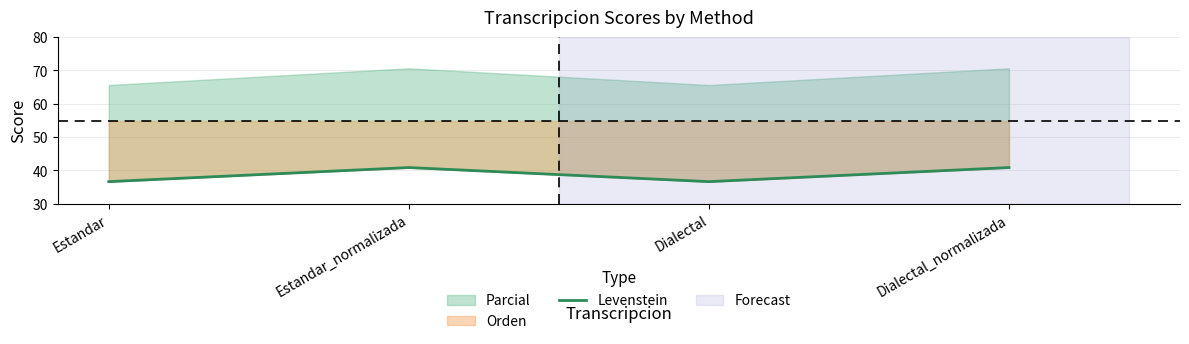

Which has a higher value, Dialectal or Estandar?

Dialectal